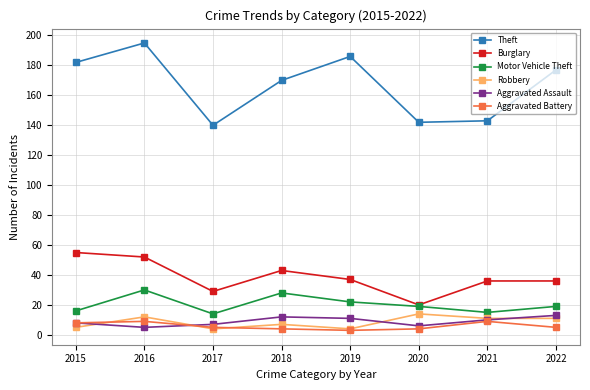

What is the sum of all Burglary values?

308